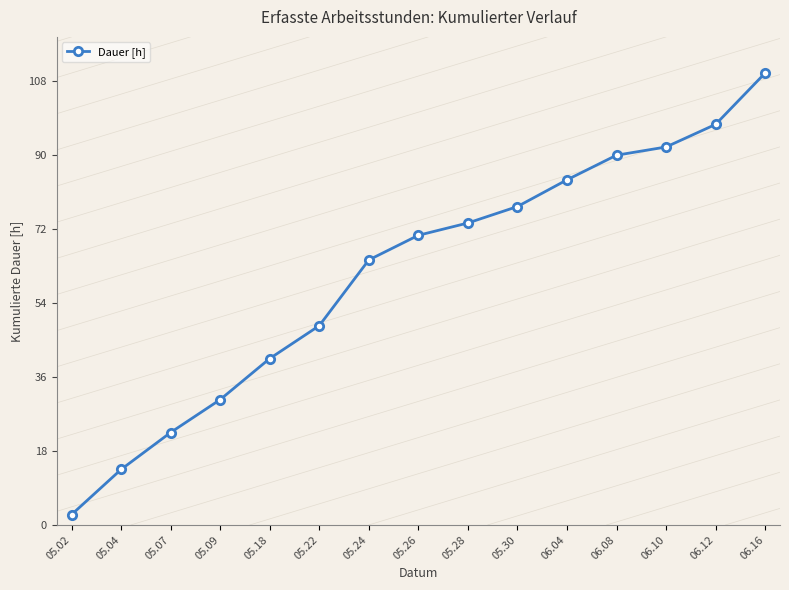

Reading left to right, what are all the values shown in this chart?

2.5	13.5	22.5	30.5	40.5	48.5	64.5	70.5	73.5	77.5	84.0	90.0	92.0	97.5	110.0